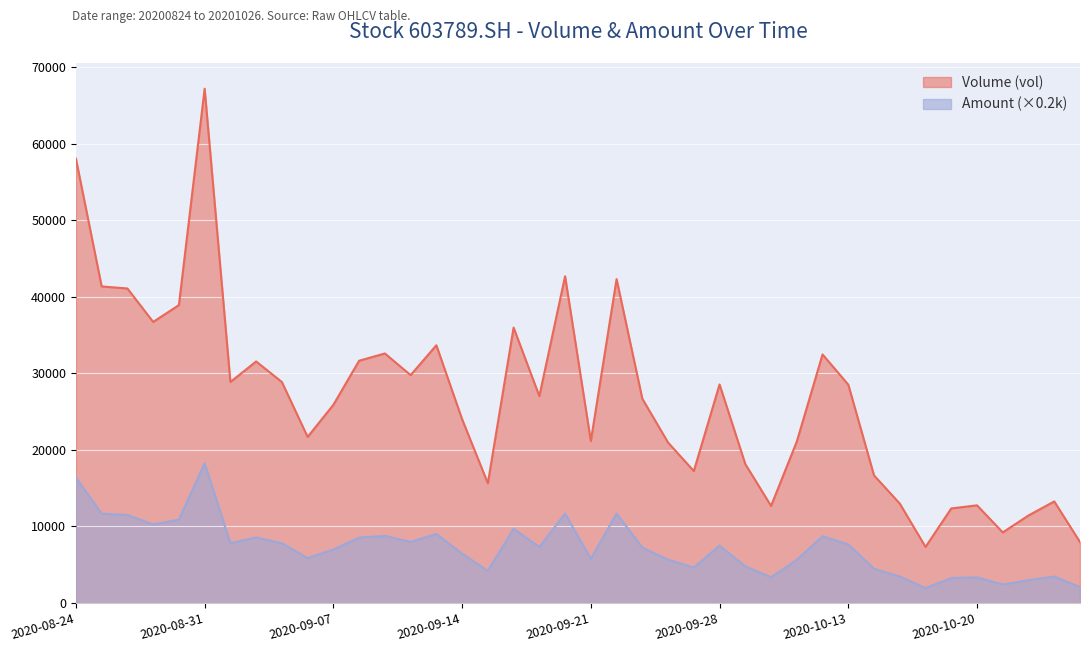

Reading left to right, what are all the values shown in this chart?

Volume (vol): 58050.9	41352.0	41089.5	36717.3	38910.2	67186.8	28870.9	31551.3	28865.0	21693.0	25890.9	31646.6	32595.8	29765.7	33669.2	24007.0	15632.8	35976.3	27021.1	42684.5	21155.4	42312.6	26684.6	20958.2	17234.7	28549.0	18148.4	12678.0	21088.5	32470.7	28521.8	16665.9	12982.8	7321.6	12349.3	12755.6	9216.5	11433.6	13266.7	7953.4
Amount (amount/1000): 16370.9	11668.1	11496.9	10259.7	10884.4	18249.0	7810.7	8558.6	7800.1	5865.3	6982.3	8545.8	8768.2	7985.4	9021.4	6446.8	4197.7	9689.2	7316.6	11676.6	5773.6	11679.8	7227.7	5656.8	4634.6	7486.4	4781.5	3369.1	5633.4	8718.1	7645.2	4466.6	3449.9	1942.0	3262.9	3346.1	2408.8	2980.0	3454.6	2072.2